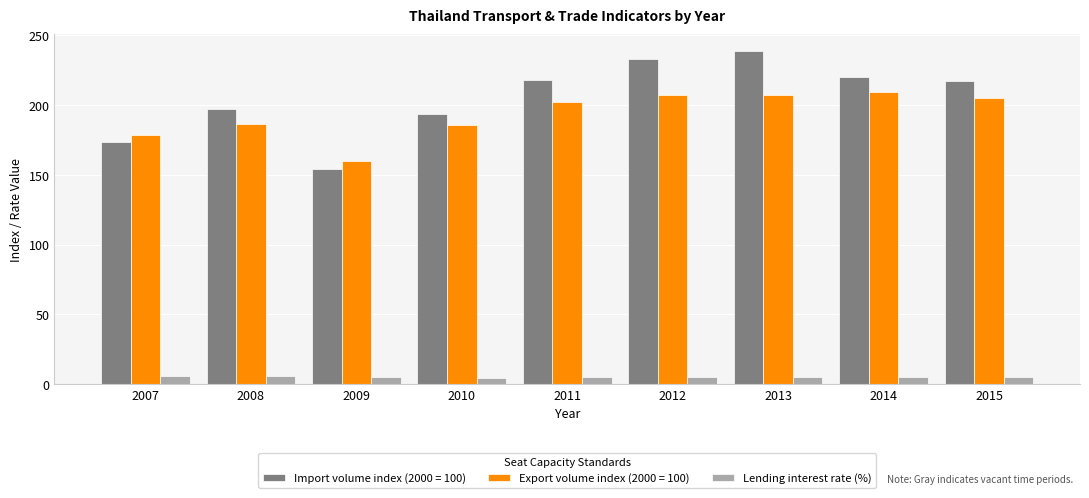

The Import volume index (2000 = 100) series shows 193.6 at 2010. True or false?

True